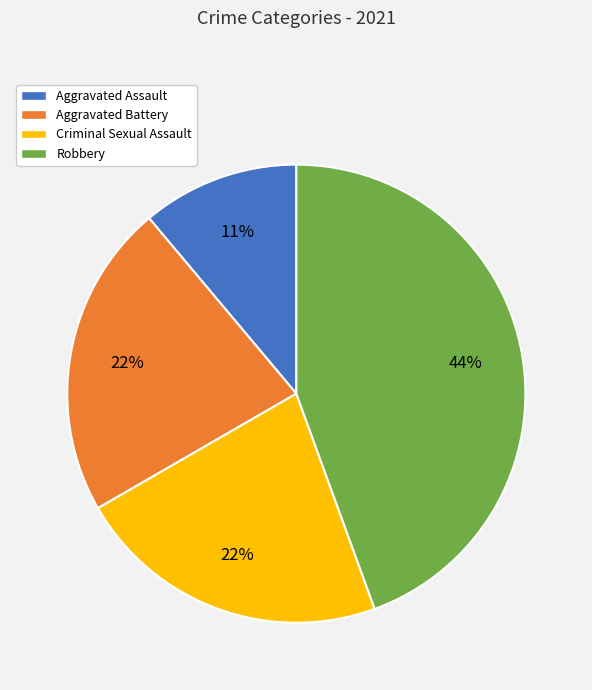

What is the ratio of the value at Aggravated Battery to the value at Robbery?

0.5